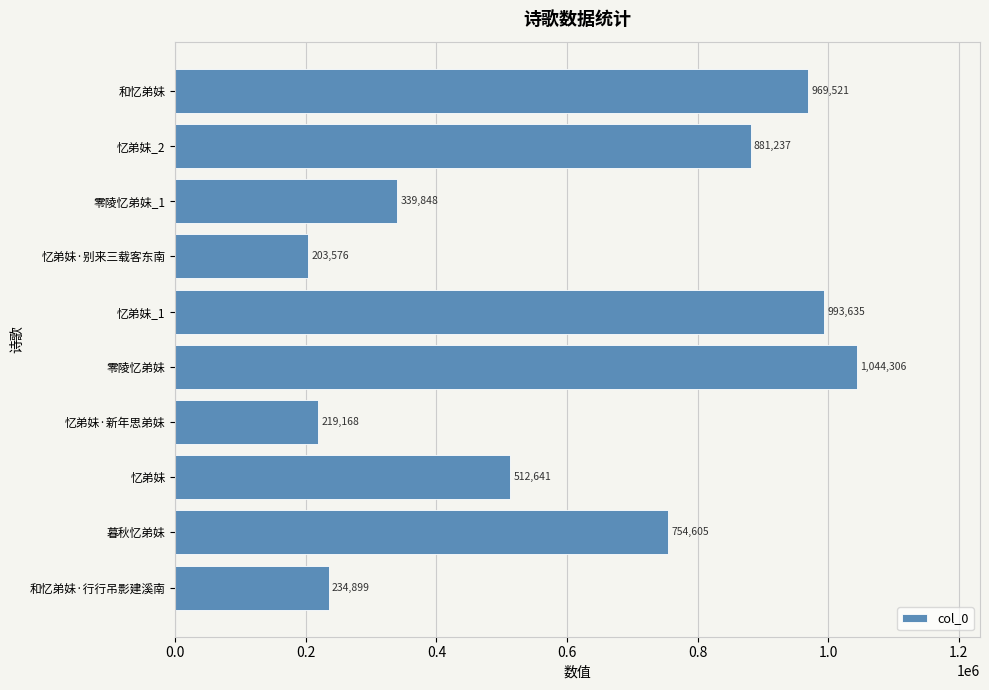

Is it true that the value at 忆弟妹_1 is 1709977?

False